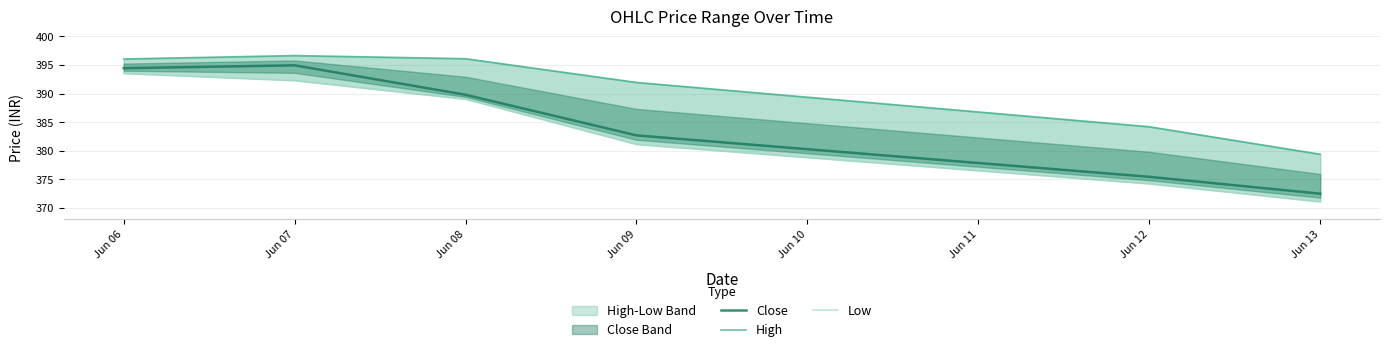

In Close, how many points are higher than both neighbors (excluding endpoints)?

1